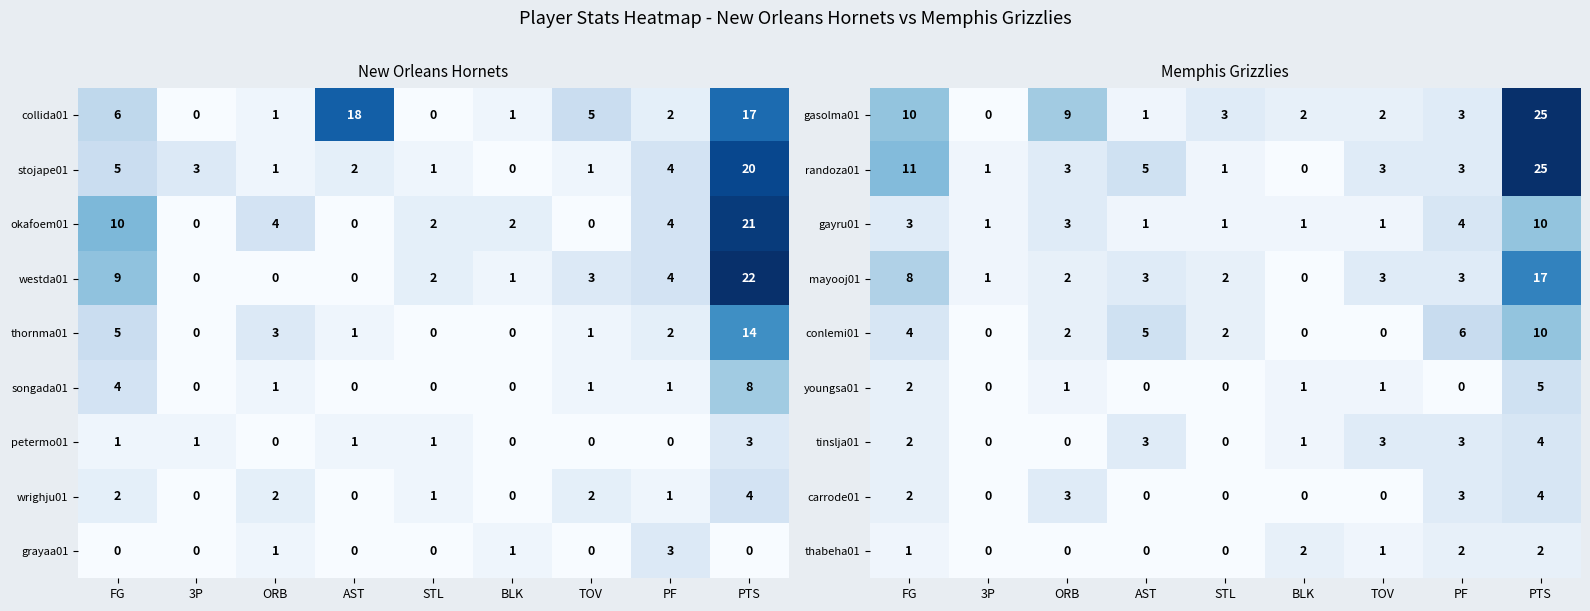

Is the value of conlemi01 at AST greater than the value of carrode01 at STL?

Yes